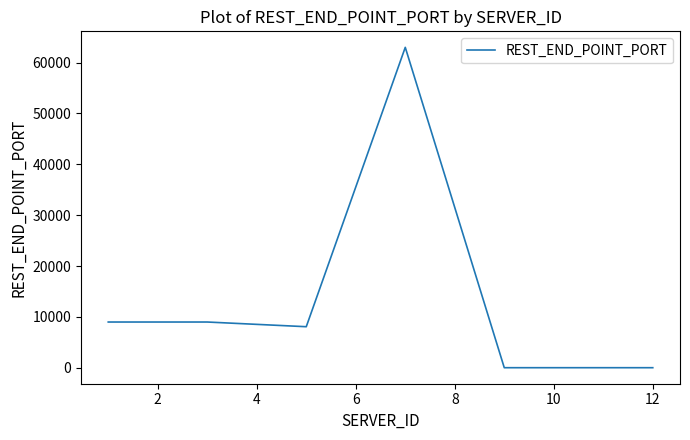

What is the difference between the maximum and minimum values?

62979